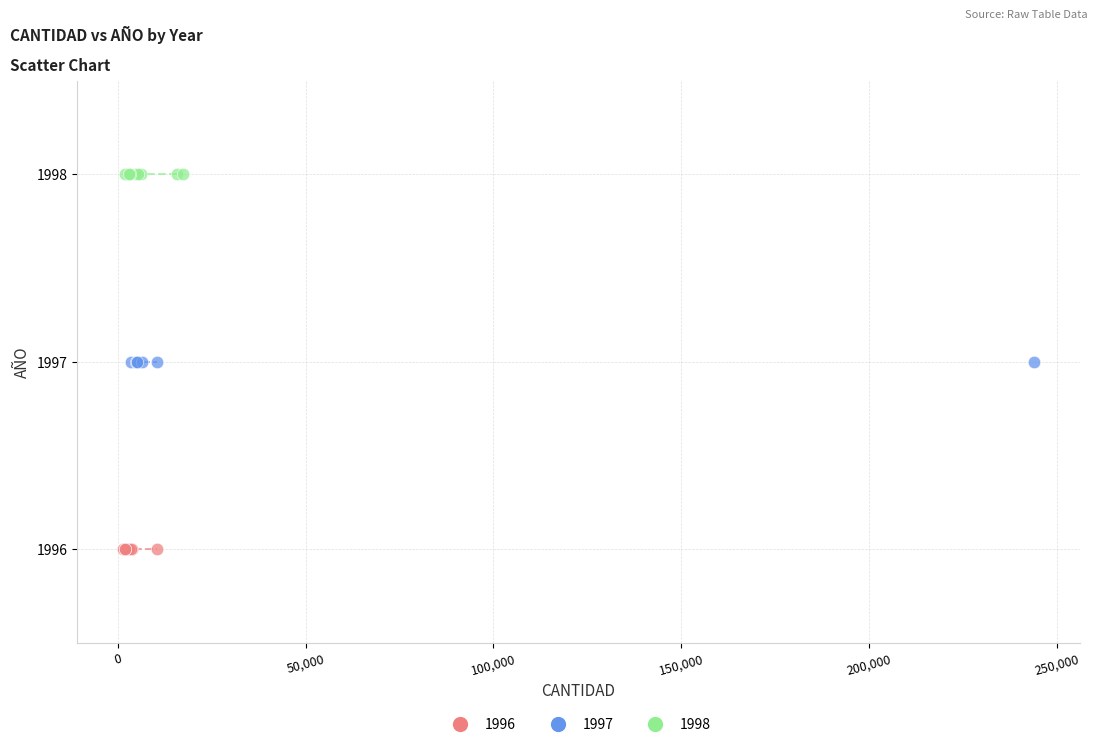

Which series reaches the maximum Y coordinate?

1998